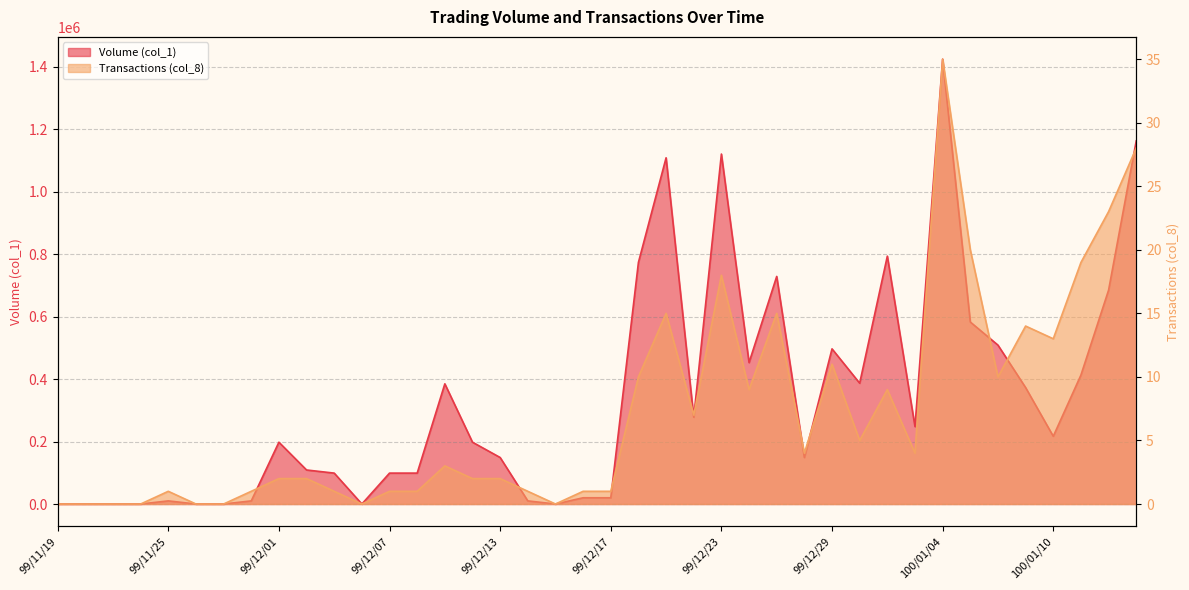

At how many categories does at least one series exceed 1129552?

2